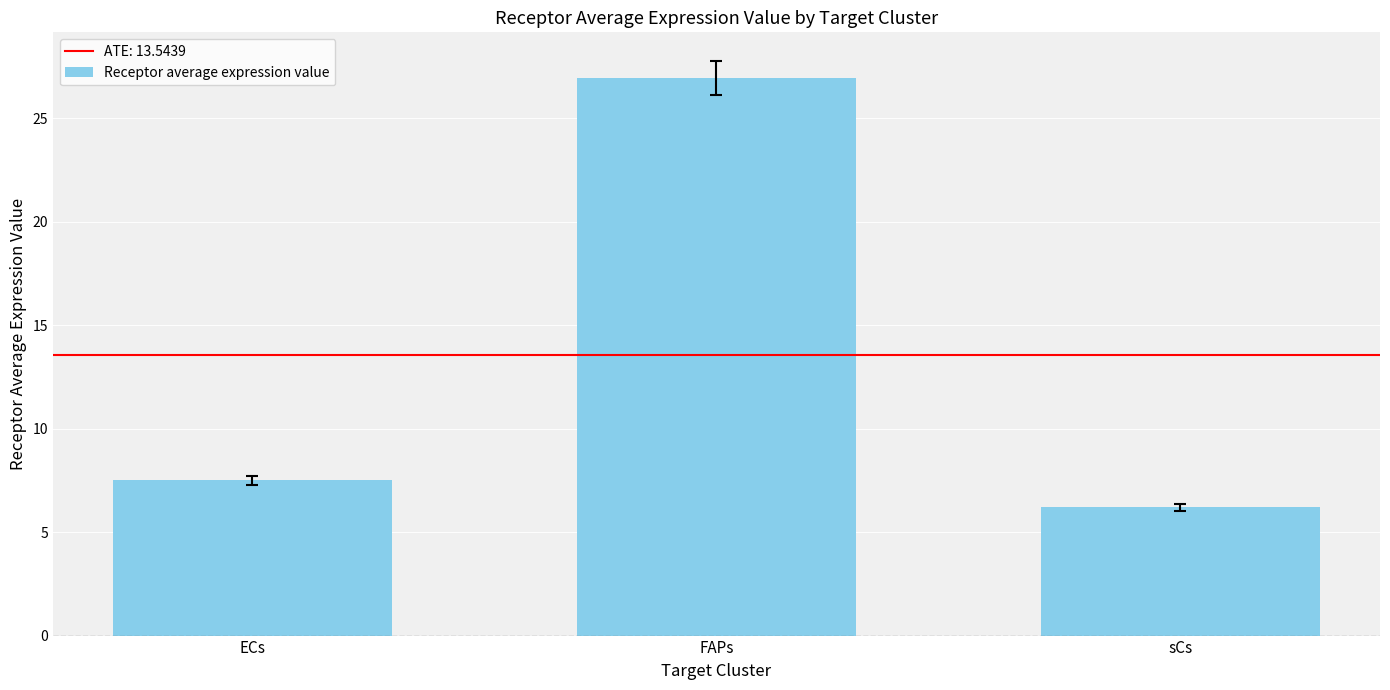

Between FAPs and sCs, which is larger?

FAPs